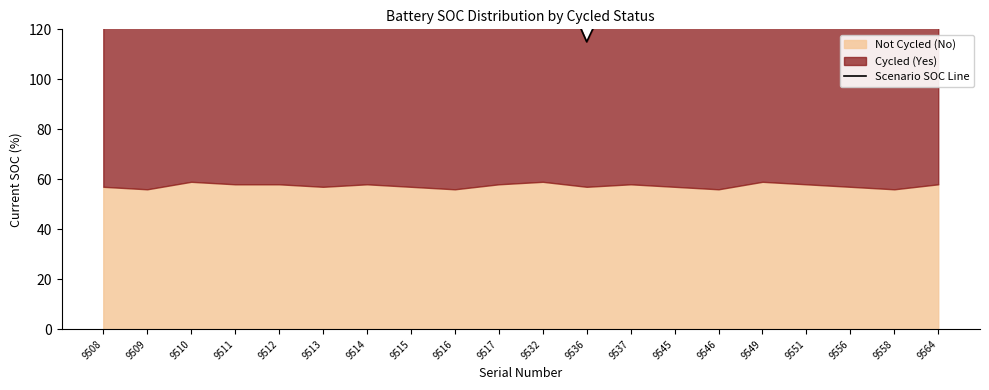

Reading left to right, extract all data points from this chart.

155	151	155	153	154	151	153	153	153	155	155	115	152	153	151	154	154	152	152	152